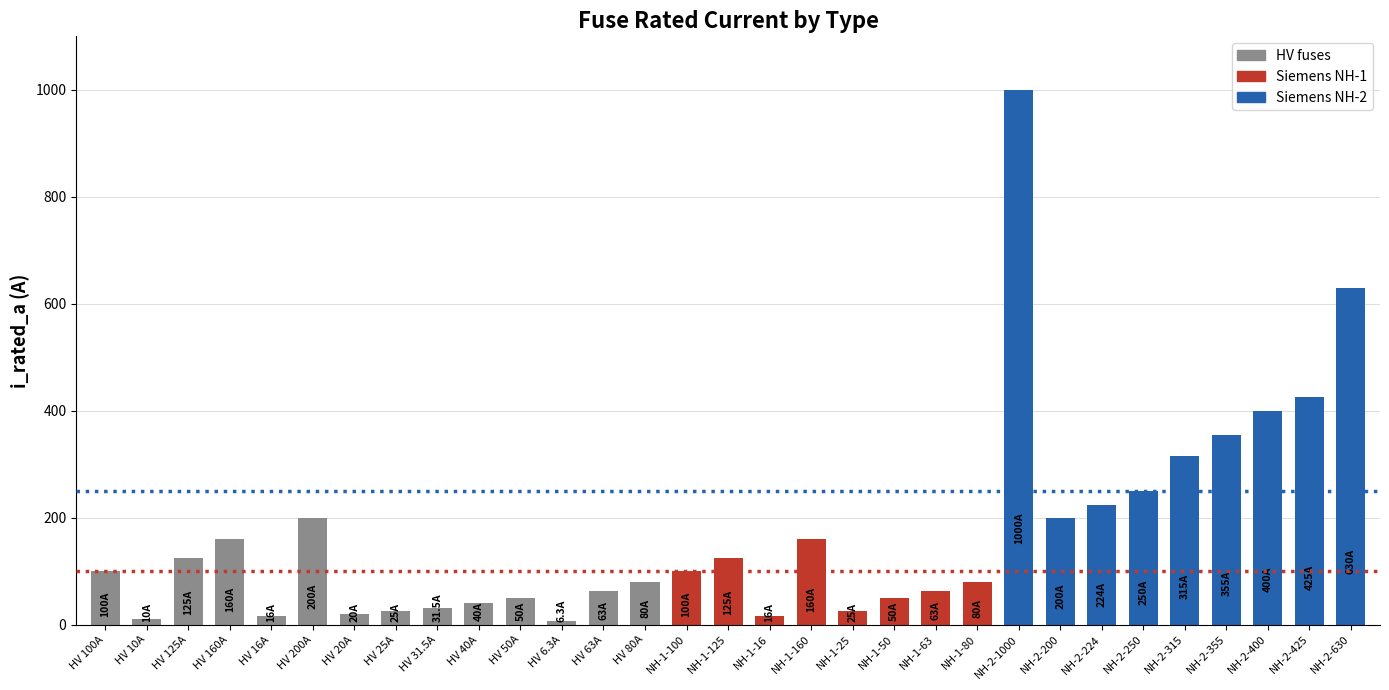

Is it true that the value at NH-2-200 is 200.0?

True